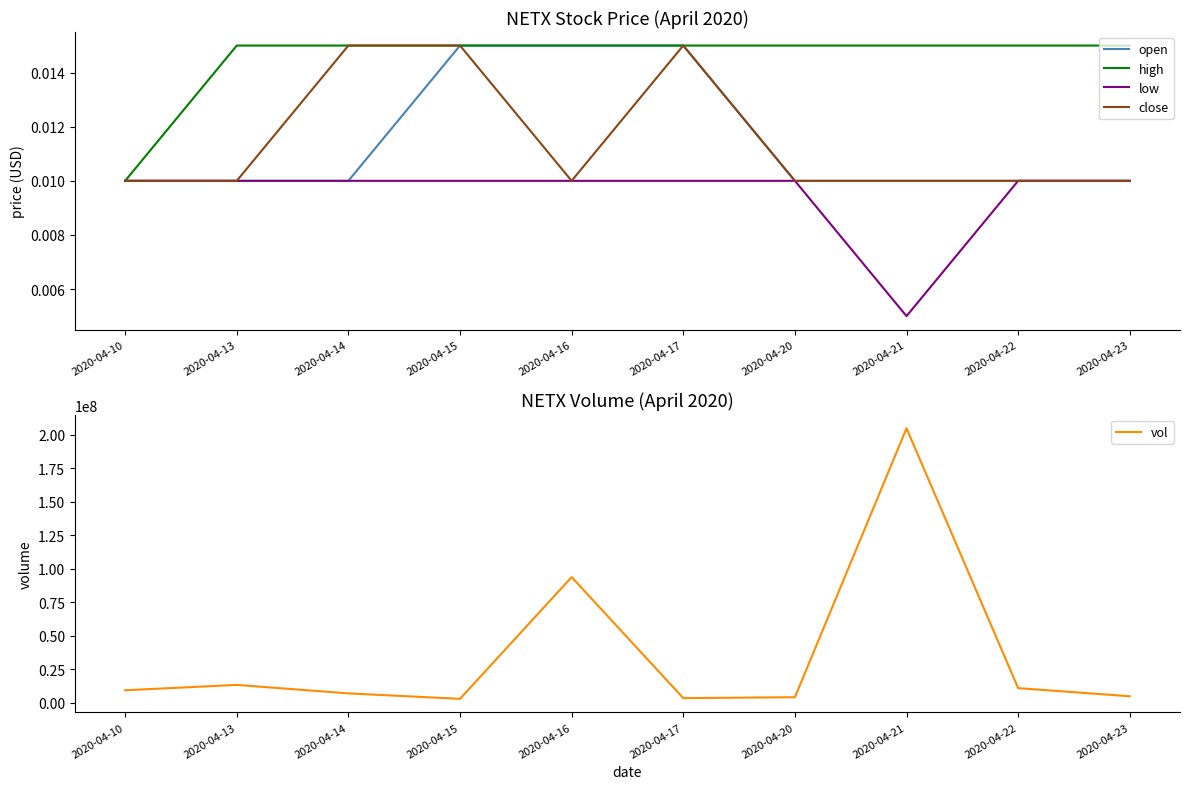

Reading left to right, transcribe all the data shown in this chart.

open: 2020-04-10=0.0	2020-04-13=0.0	2020-04-14=0.0	2020-04-15=0.0	2020-04-16=0.0	2020-04-17=0.0	2020-04-20=0.0	2020-04-21=0.0	2020-04-22=0.0	2020-04-23=0.0
high: 2020-04-10=0.0	2020-04-13=0.0	2020-04-14=0.0	2020-04-15=0.0	2020-04-16=0.0	2020-04-17=0.0	2020-04-20=0.0	2020-04-21=0.0	2020-04-22=0.0	2020-04-23=0.0
low: 2020-04-10=0.0	2020-04-13=0.0	2020-04-14=0.0	2020-04-15=0.0	2020-04-16=0.0	2020-04-17=0.0	2020-04-20=0.0	2020-04-21=0.0	2020-04-22=0.0	2020-04-23=0.0
close: 2020-04-10=0.0	2020-04-13=0.0	2020-04-14=0.0	2020-04-15=0.0	2020-04-16=0.0	2020-04-17=0.0	2020-04-20=0.0	2020-04-21=0.0	2020-04-22=0.0	2020-04-23=0.0
vol: 2020-04-10=9475000.0	2020-04-13=13474000.0	2020-04-14=7147300.0	2020-04-15=3083000.0	2020-04-16=93770800.0	2020-04-17=3624500.0	2020-04-20=4296200.0	2020-04-21=204644200.0	2020-04-22=11064600.0	2020-04-23=5009000.0